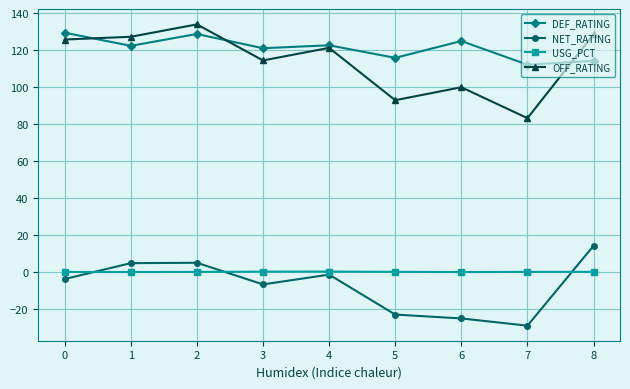

Is it true that USG_PCT equals 0.3 at 3?

True